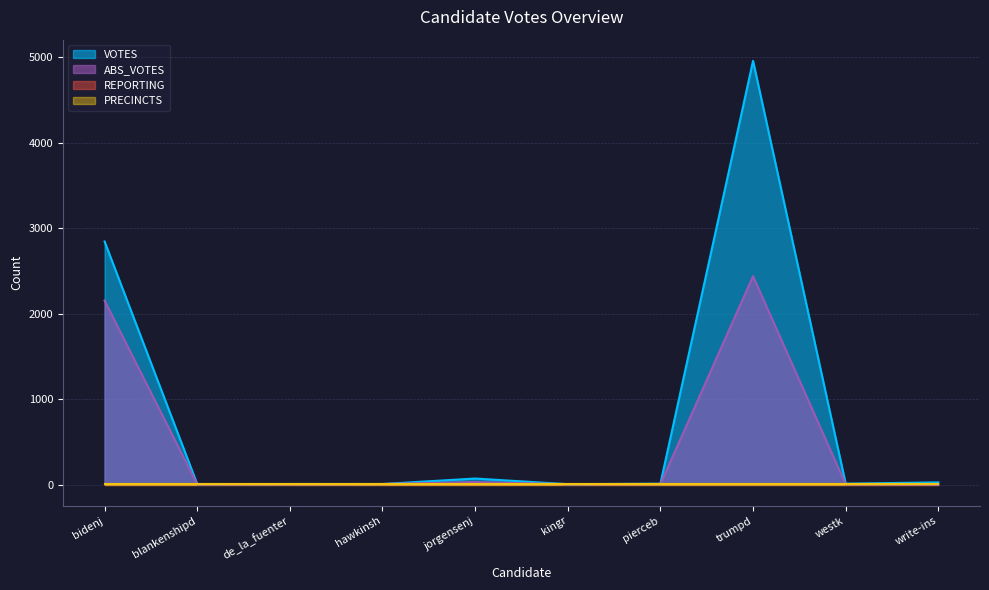

What is the label of the 1st point from the right?

write-ins